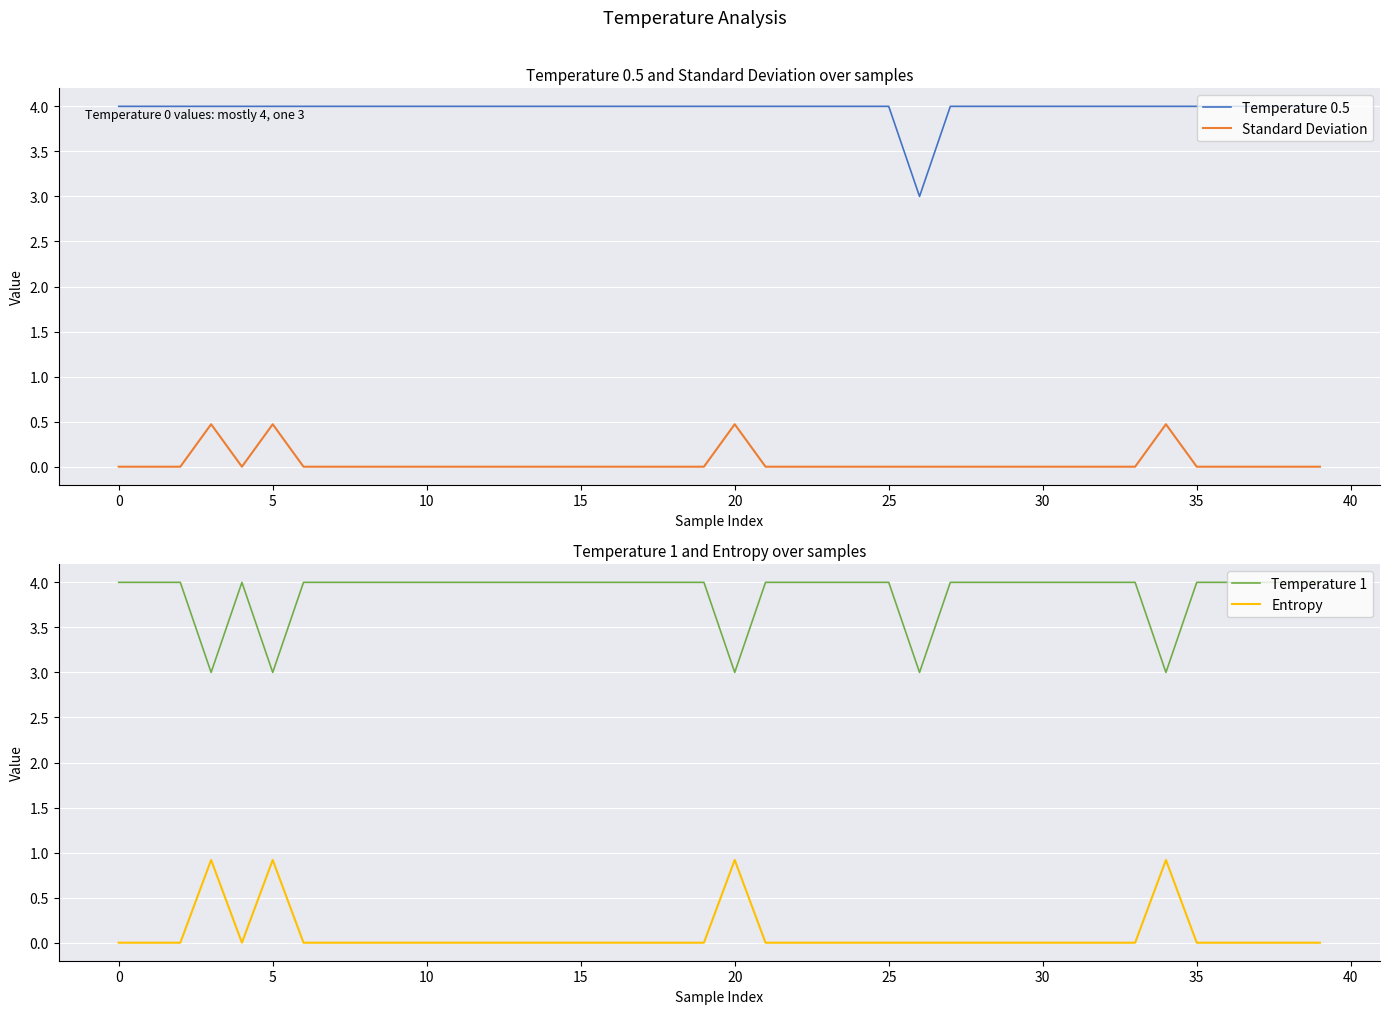

What is the label of the 3rd point from the right?

37